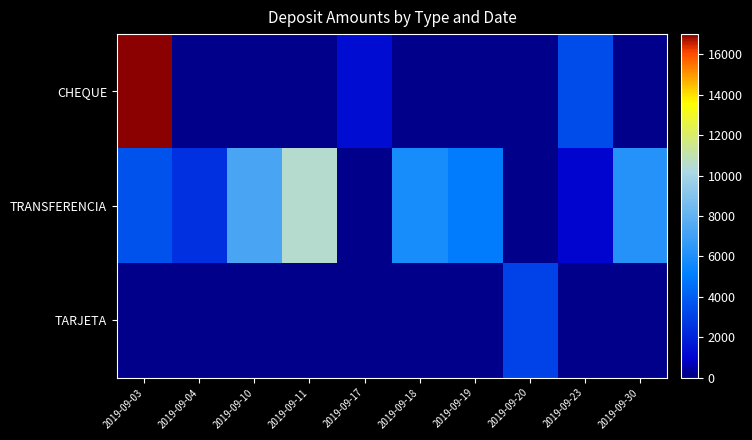

Which series has the largest range (max minus min)?

CHEQUE